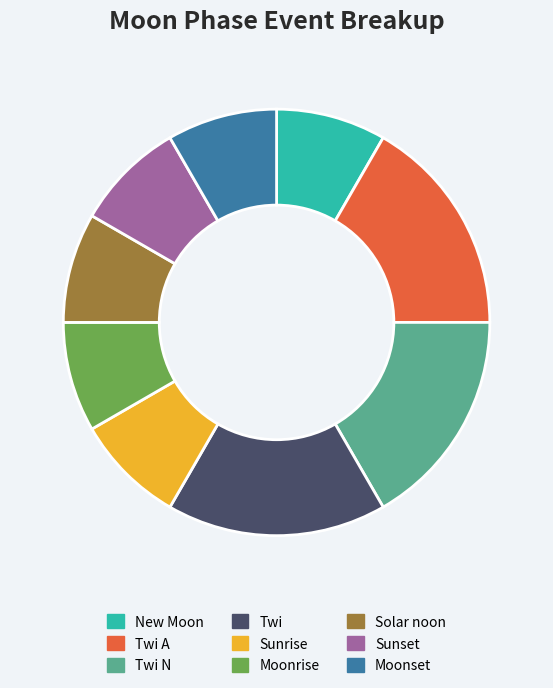

How many slices are in this pie chart?

9